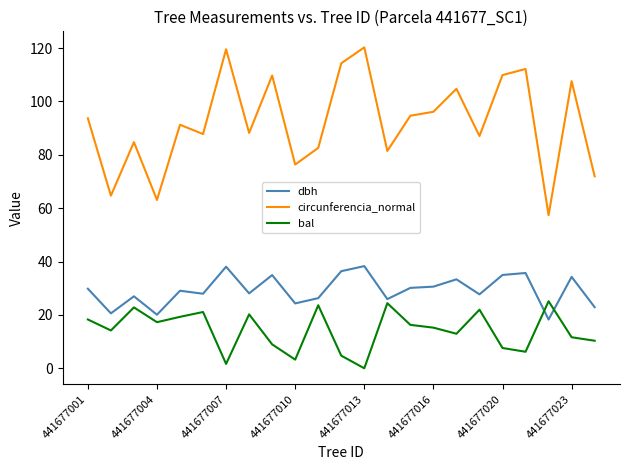

What is the greatest value displayed?

120.3